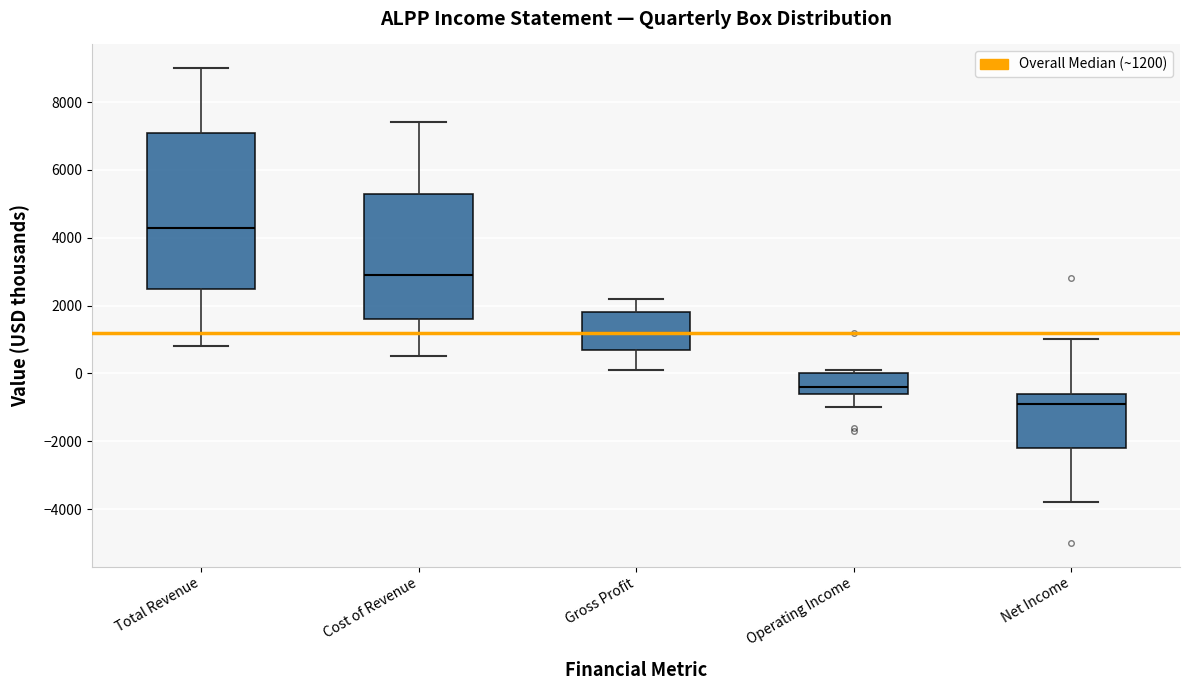

Reading left to right, transcribe this box plot: for each box, give where its median line is, the range the box spans, and where its two whiskers end, as read against the y-axis. The values are not printed on the chart, so give them approximately, as read against the axis.

Total Revenue: median 4400, box 2600 to 7200, whiskers 800 to 9000
Cost of Revenue: median 3000, box 1600 to 5400, whiskers 600 to 7400
Gross Profit: median 1200, box 800 to 1800, whiskers 200 to 2200
Operating Income: median -400, box -600 to 0, whiskers -1000 to 200
Net Income: median -800, box -2200 to -600, whiskers -3800 to 1000